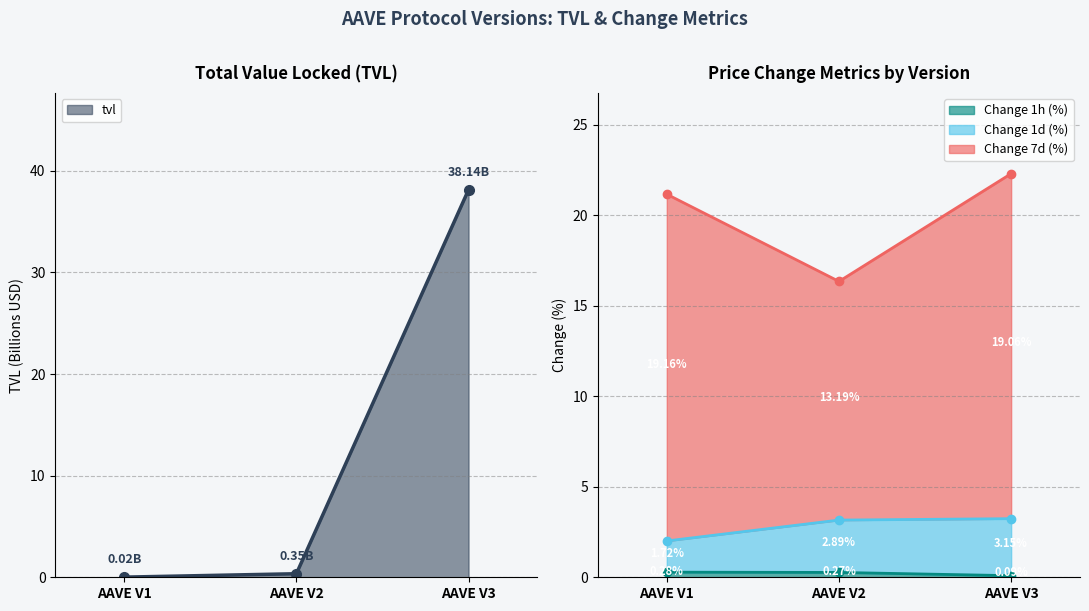

What is the maximum value shown in the chart?

38.1